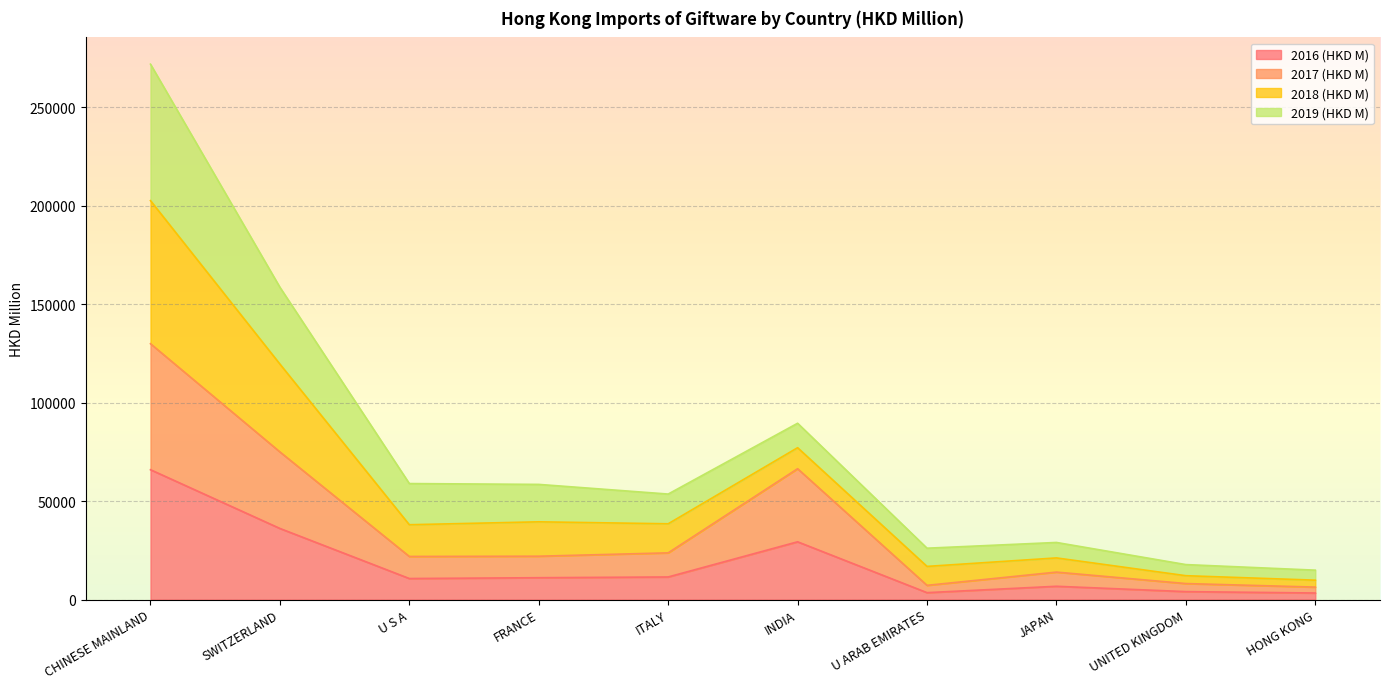

In 2016 (HKD M), how many points are higher than both neighbors (excluding endpoints)?

2